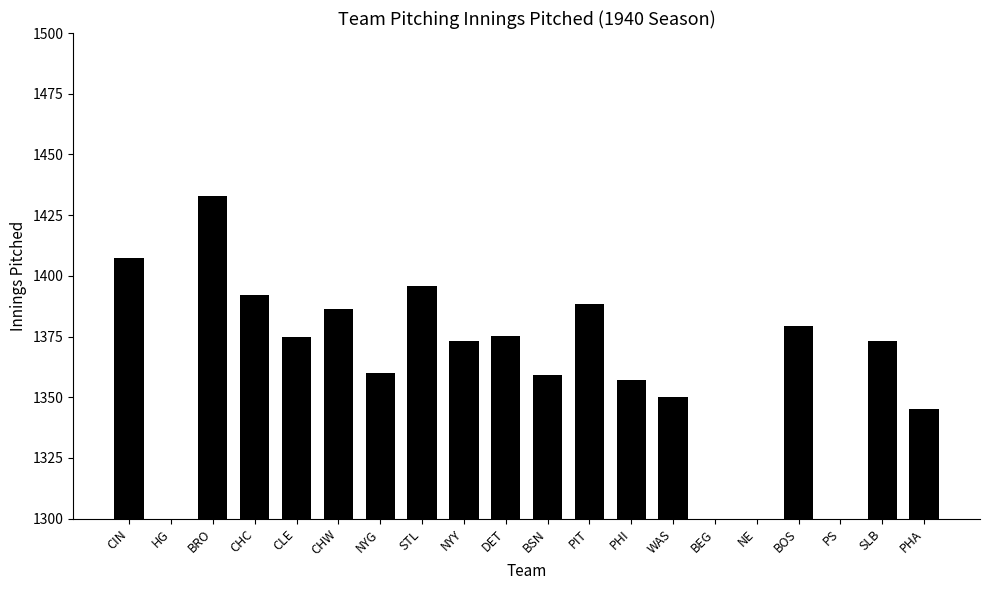

Reading left to right, extract all data points from this chart.

1407.2	388.0	1433.0	1392.0	1375.0	1386.2	1360.1	1396.0	1373.0	1375.1	1359.0	1388.2	1357.0	1350.0	463.0	304.1	1379.2	488.0	1373.1	1345.0